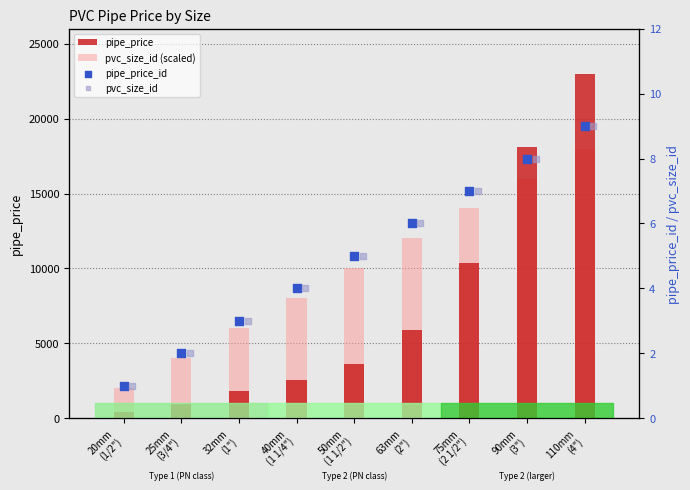

Is the value of pvc_size_id (scaled) at 75mm
(2 1/2") greater than the value of pipe_price_id at 40mm
(1 1/4")?

Yes